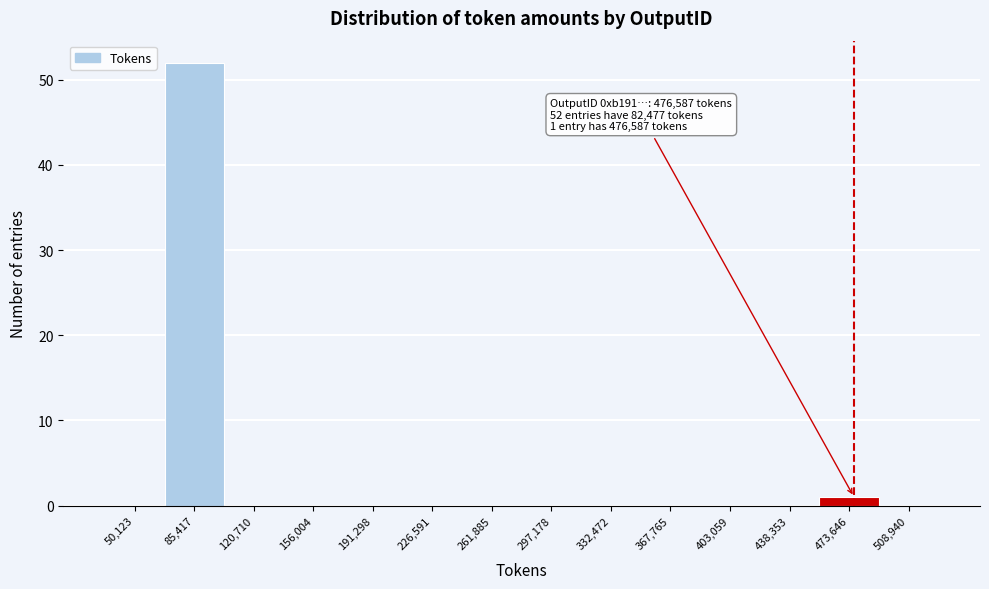

Which range on the x-axis has the tallest bar?

70000 to 105000